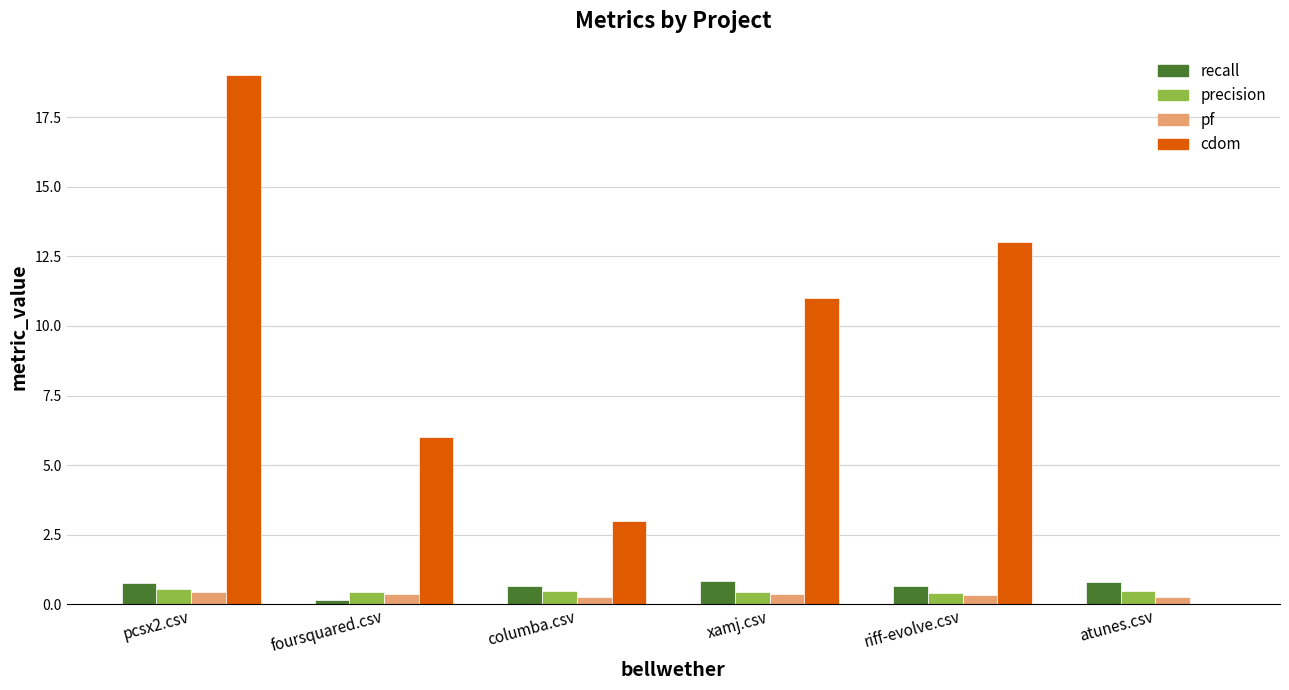

What is the maximum value for precision?

0.6